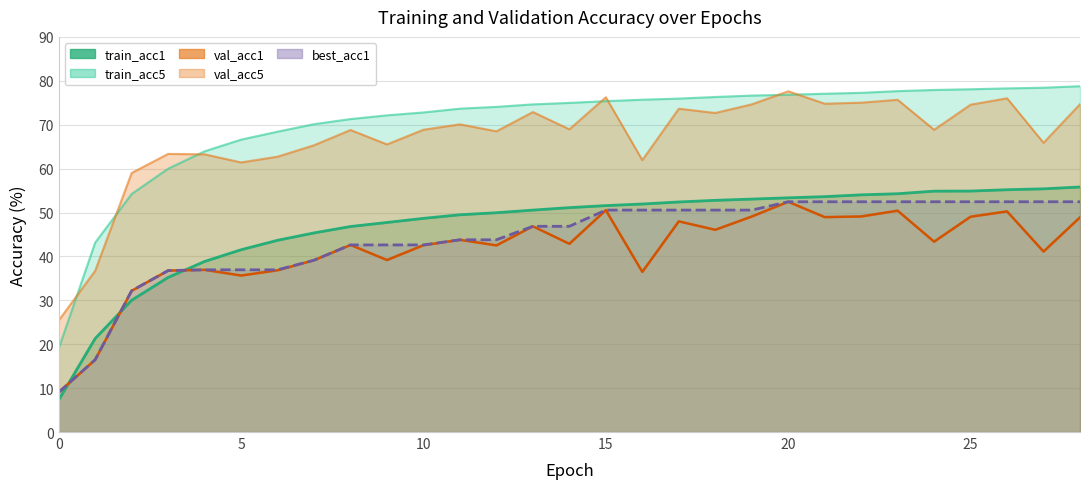

The val_acc5 series shows 82.2 at 2. True or false?

False